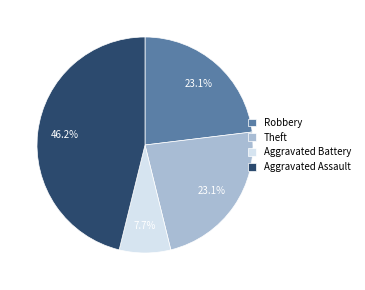

To the nearest percent, what percentage of the pie is Aggravated Assault?

46%